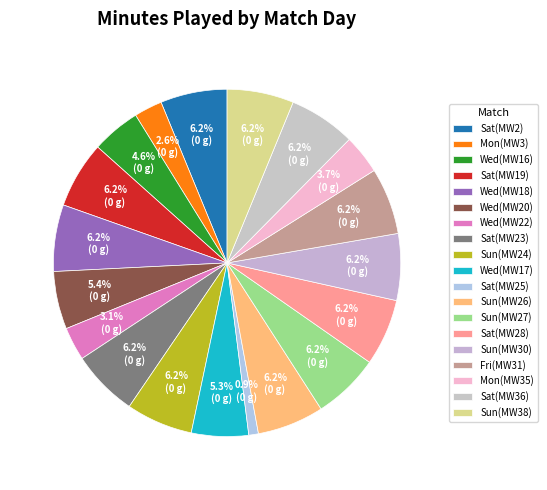

How many segments does this pie chart have?

19